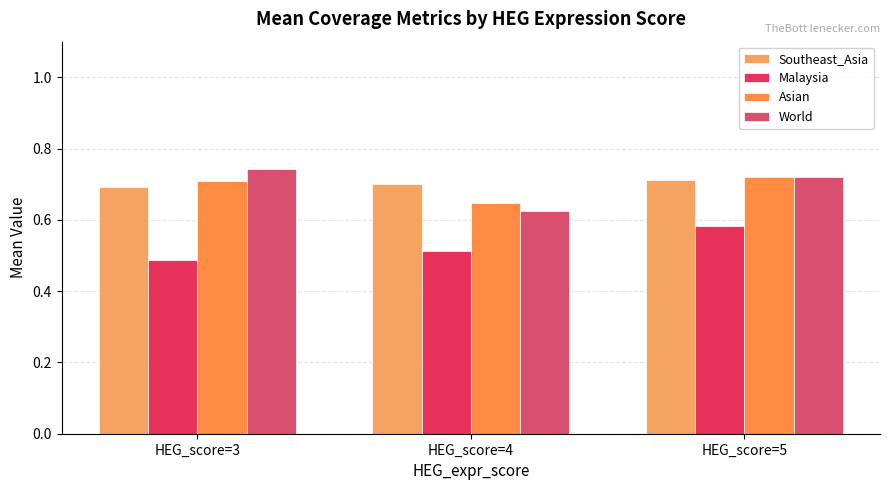

Which series changed the most between HEG_score=3 and HEG_score=4?

World